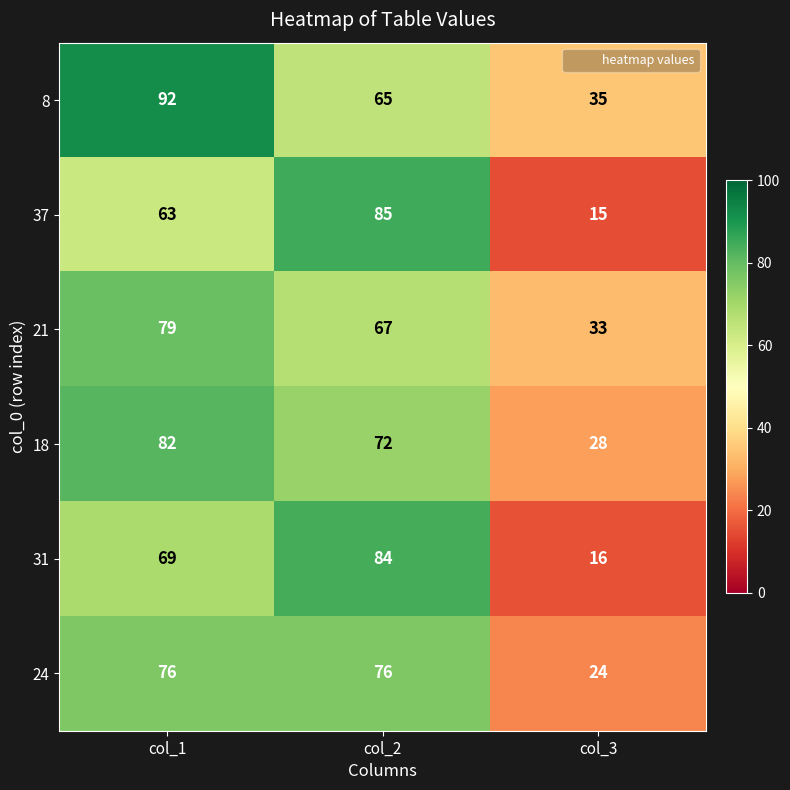

Reading left to right, extract all data points from this chart.

8: col_1=92	col_2=65	col_3=35
37: col_1=63	col_2=85	col_3=15
21: col_1=79	col_2=67	col_3=33
18: col_1=82	col_2=72	col_3=28
31: col_1=69	col_2=84	col_3=16
24: col_1=76	col_2=76	col_3=24